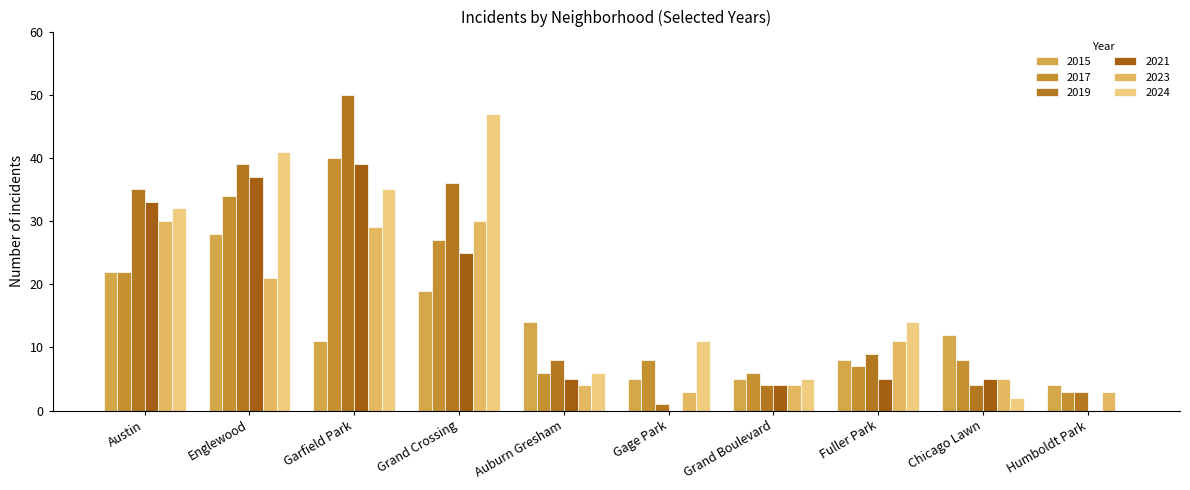

Between Chicago Lawn and Englewood, which is larger?

Englewood